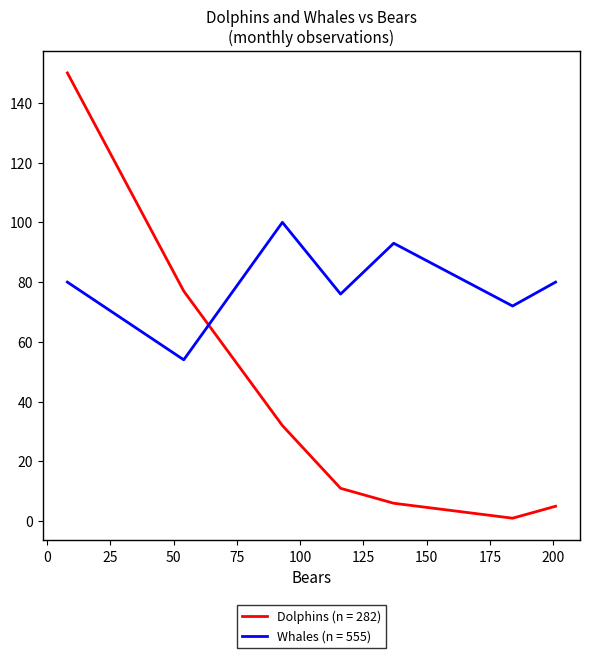

What is the difference between the maximum and minimum values in the Dolphins (n = 282) series?

149